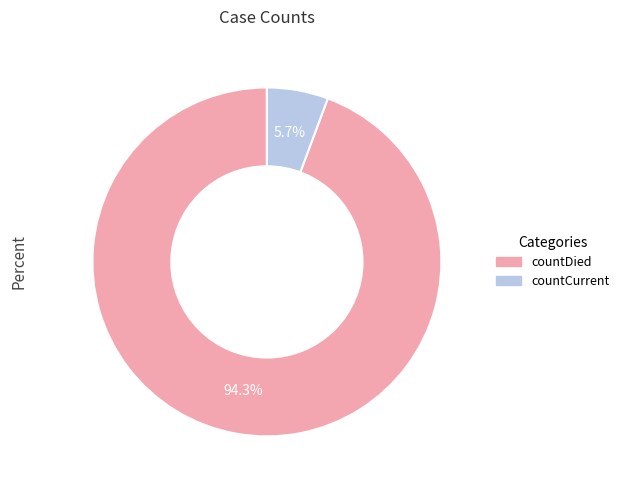

How many slices are in this pie chart?

2